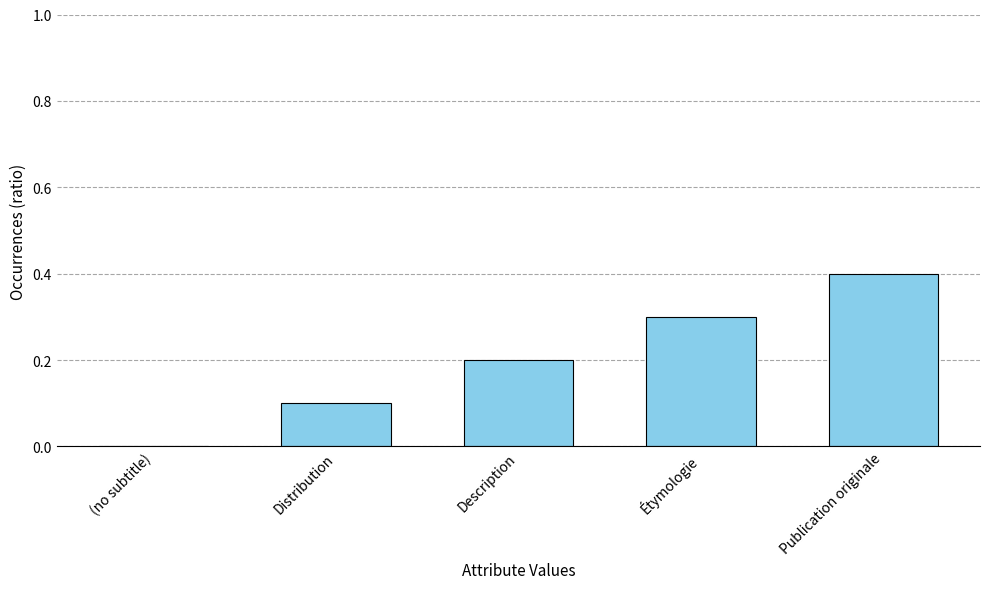

Reading left to right, transcribe all the data shown in this chart.

(no subtitle)=0.0	Distribution=0.1	Description=0.2	Étymologie=0.3	Publication originale=0.4